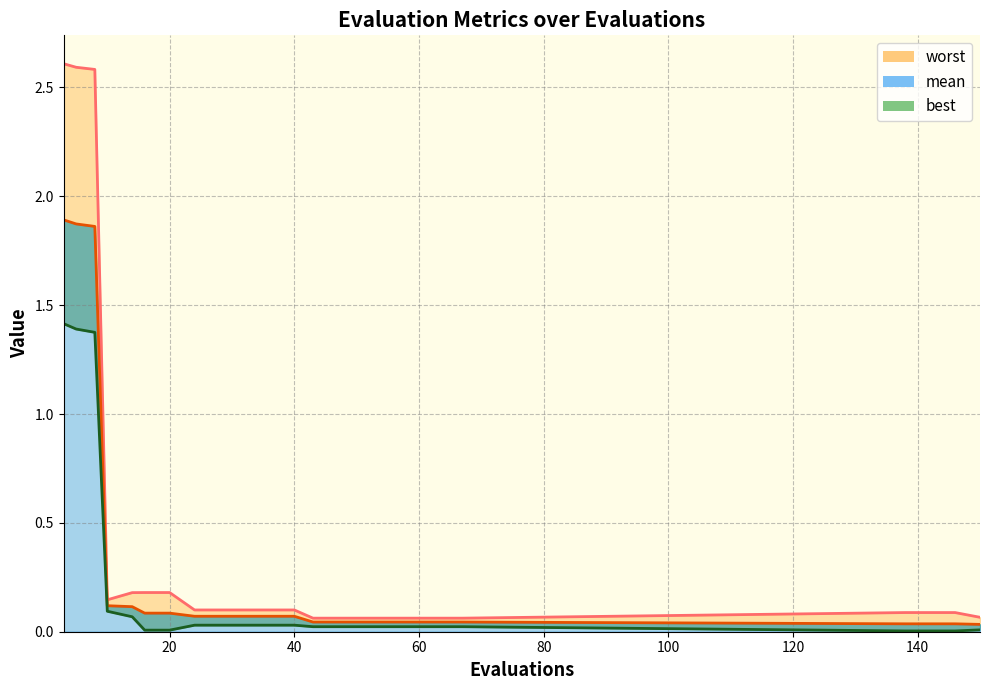

Which category has the highest value in the mean series?

3